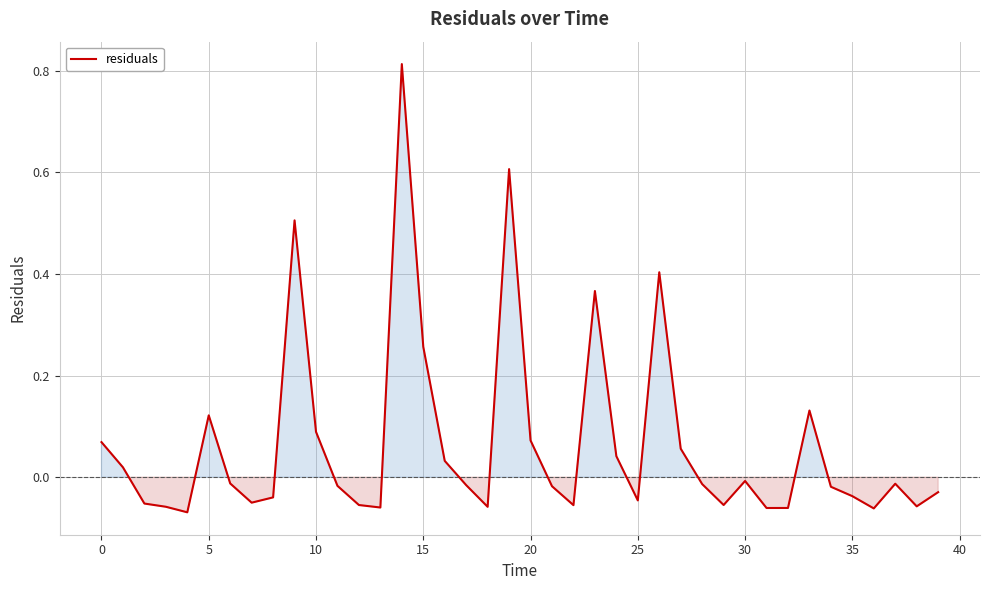

How many negative values are there?

25